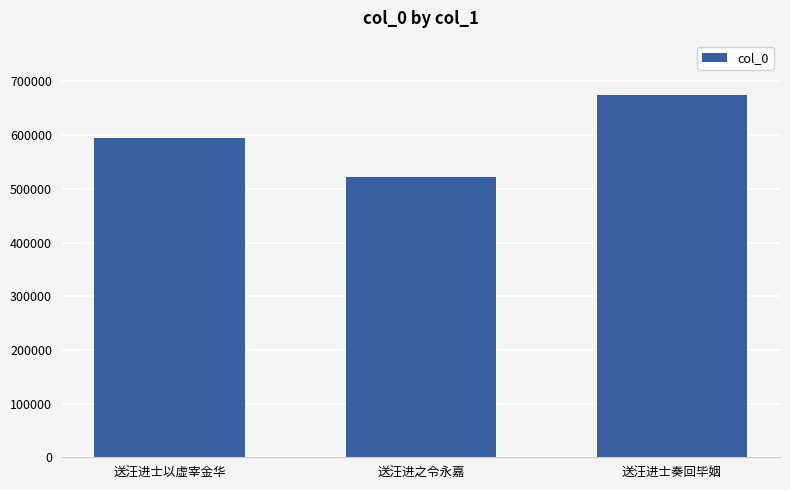

What is the ratio of the value at 送汪进之令永嘉 to the value at 送汪进士以虚宰金华?

0.9